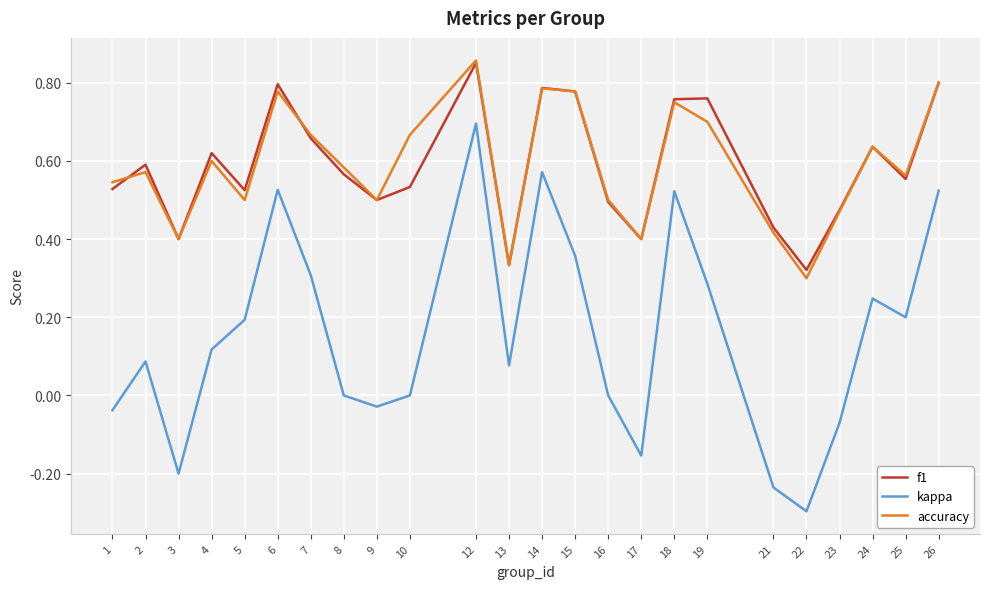

At which category does f1 reach its first local peak?

2